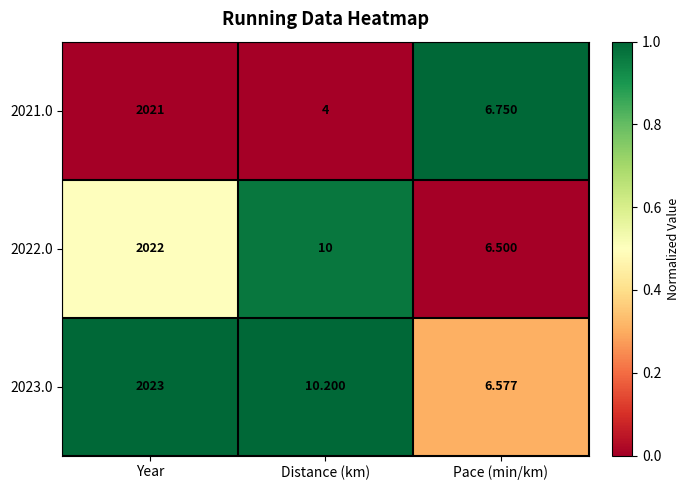

At which label does 2022.0 reach its peak?

Year